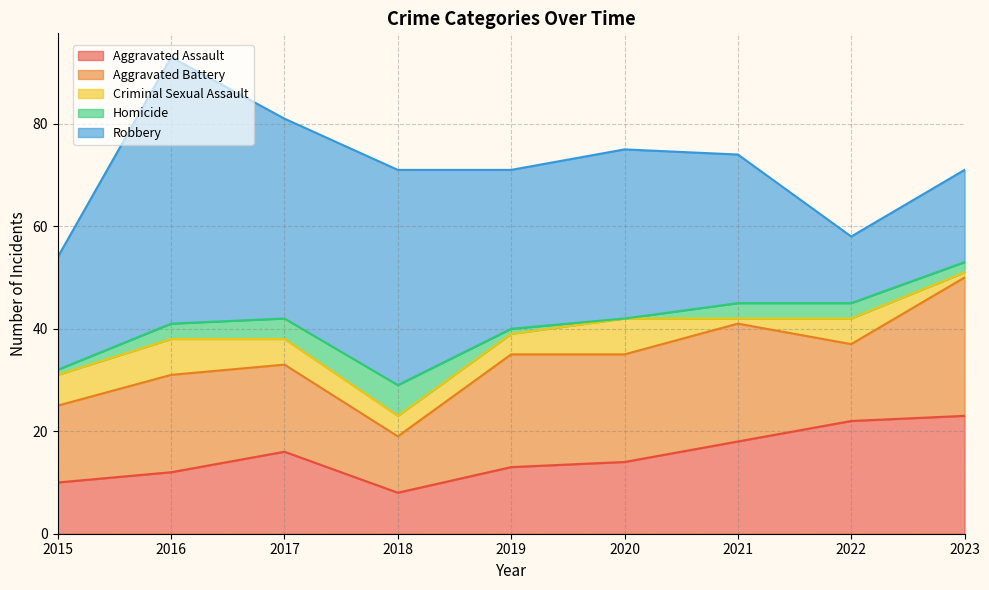

At which category does Criminal Sexual Assault reach its first local peak?

2016